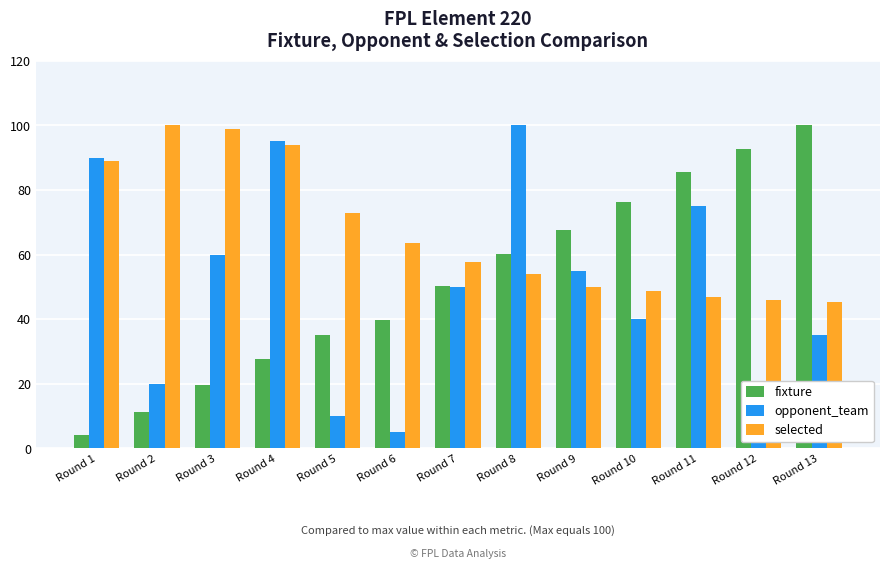

How many categories are shown in the chart?

13